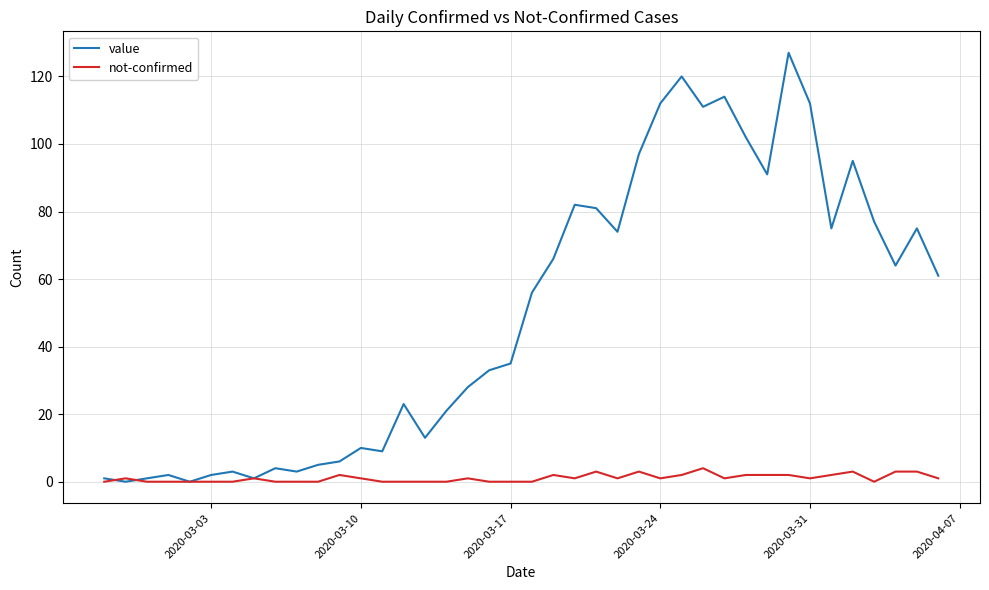

Which series has the largest total across all categories?

value